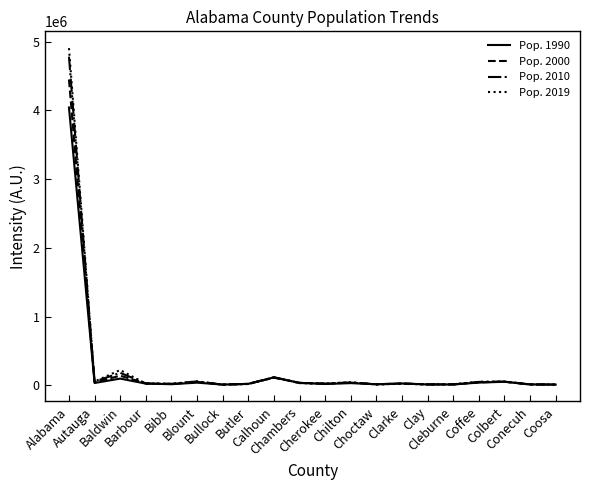

How many lines are shown in the chart?

4